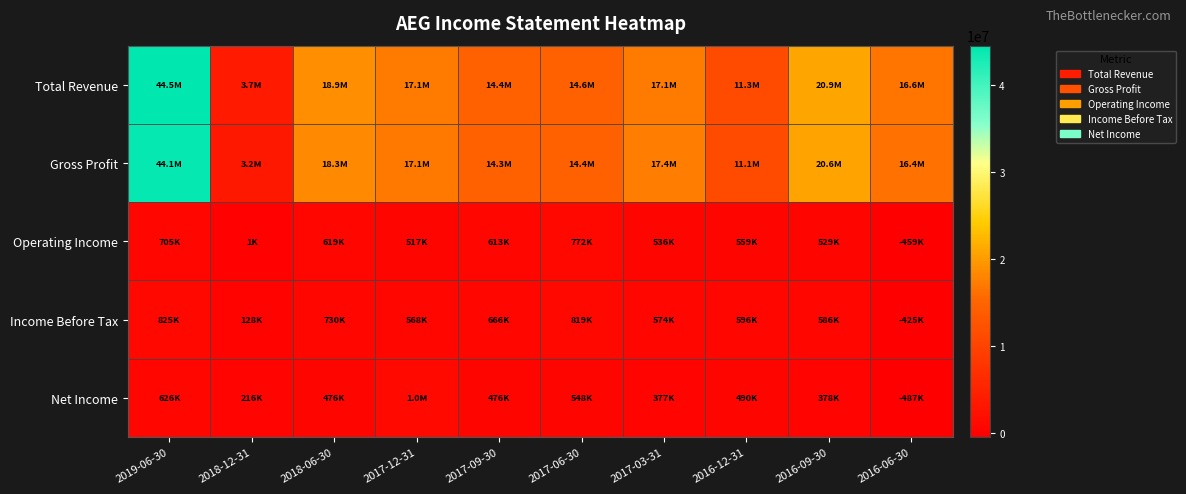

At which category is the sum across all series the highest?

2019-06-30